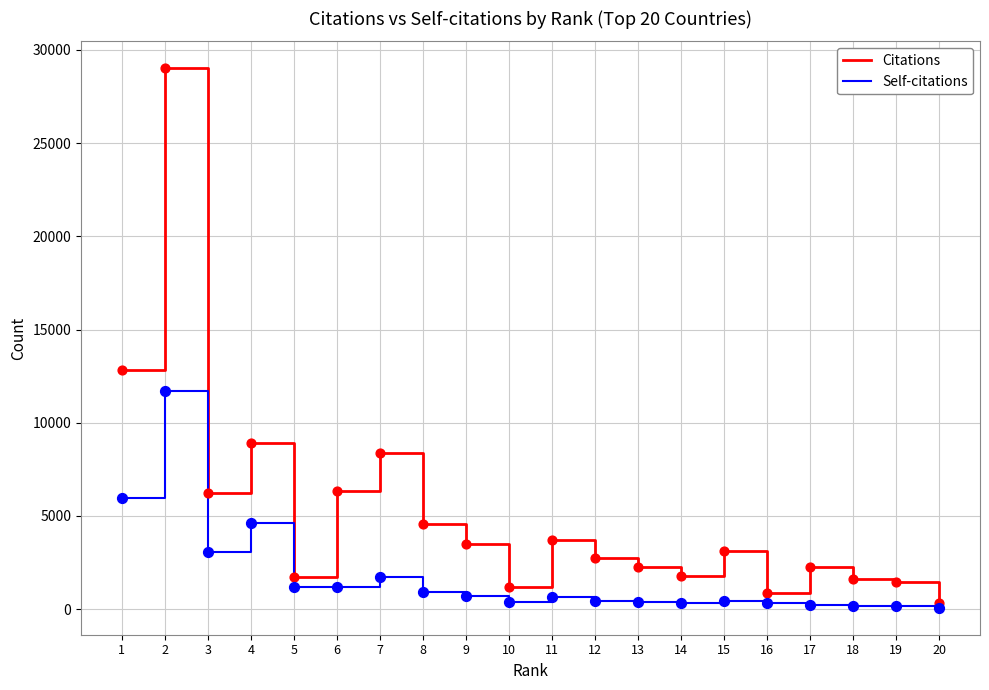

What is the total value across all series at 11?

4352